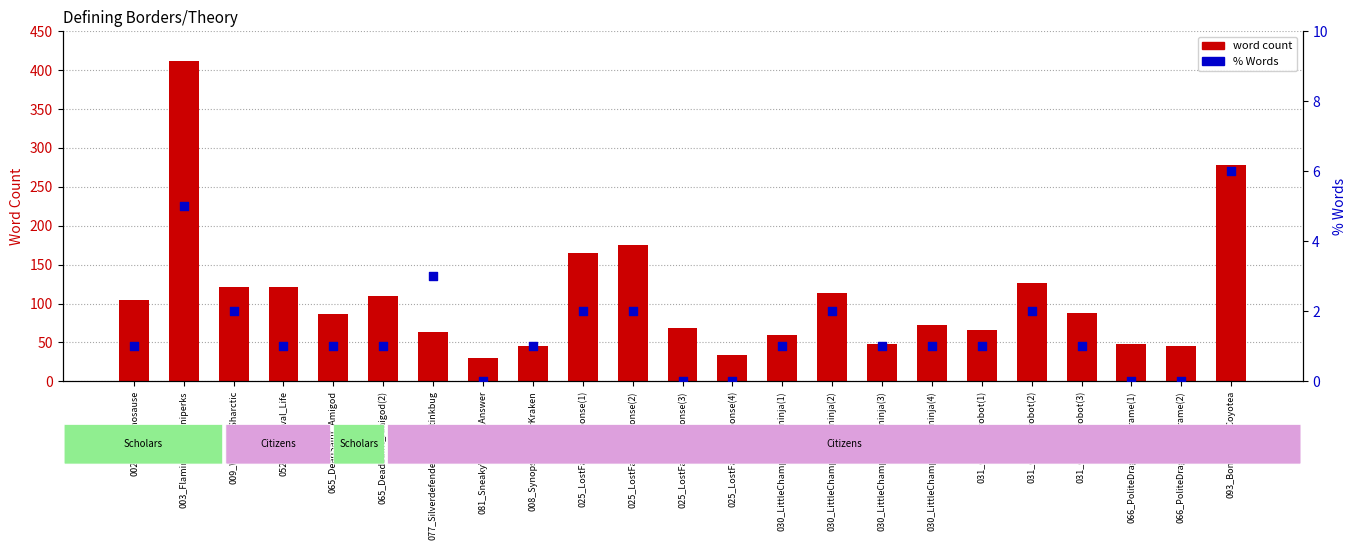

Which series reaches the minimum Y coordinate?

% Words